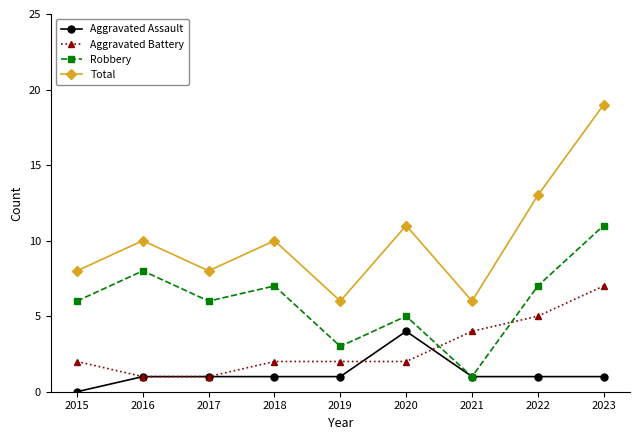

At which category does the chart reach its minimum across all series?

2015